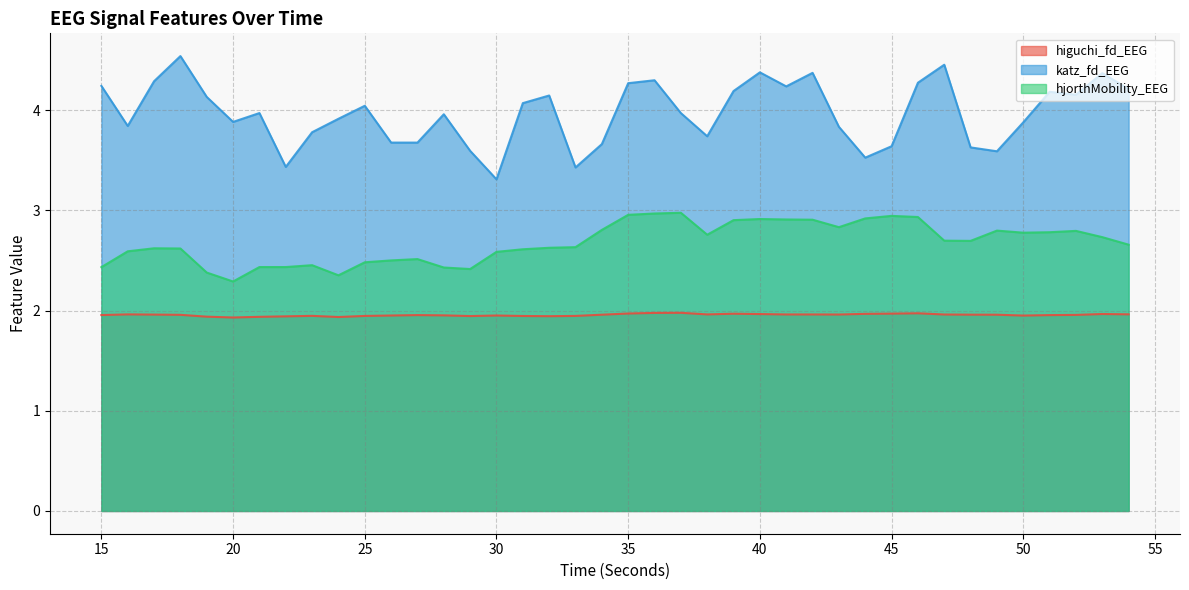

At which category does the chart reach its peak across all series?

18